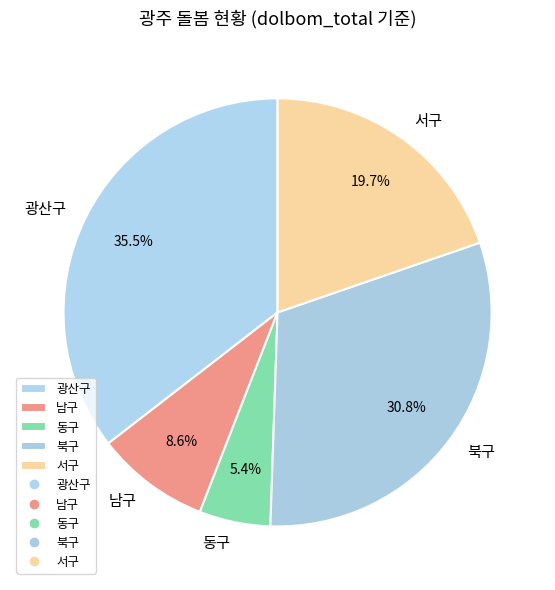

To the nearest percent, what is the combined percentage of 남구 and 서구?

28%